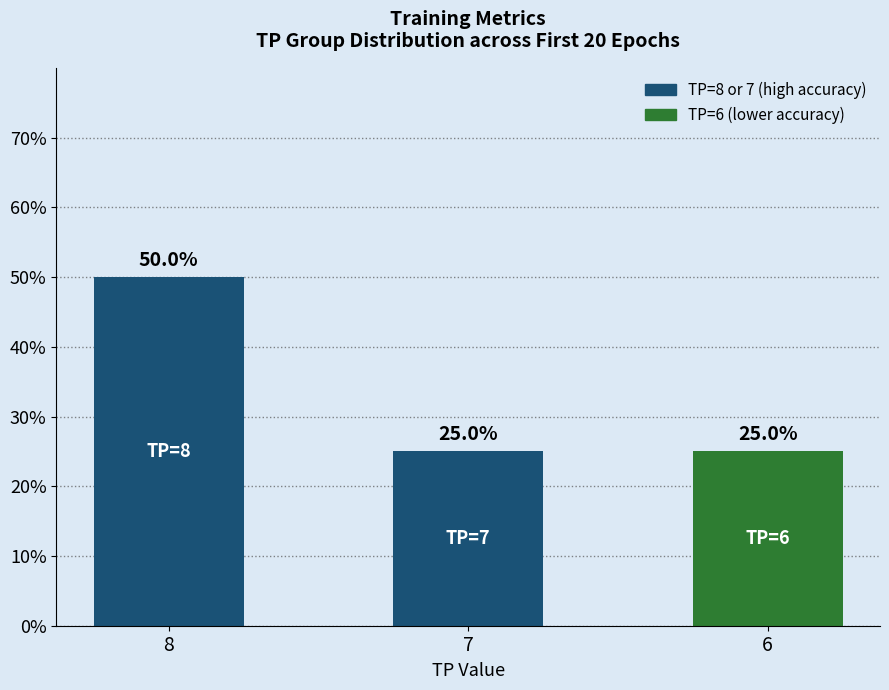

Is it true that the value at 6 is 44?

False